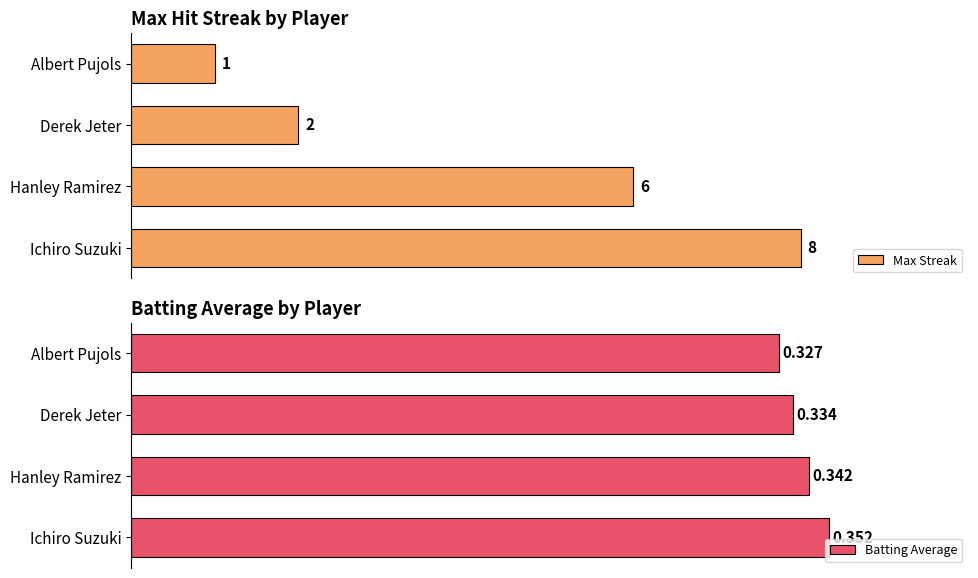

List the series in order of their peak value, lowest first.

Batting Average, Max Streak